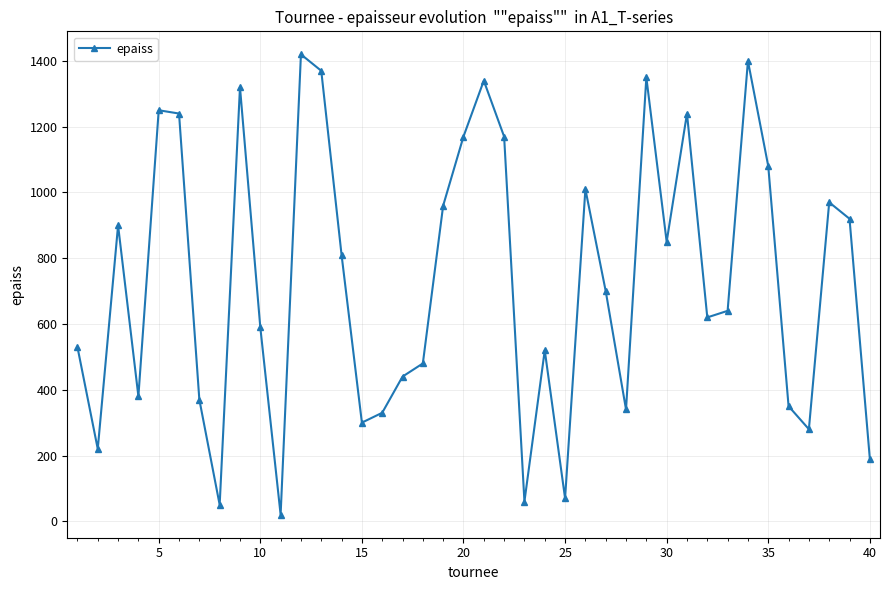

Is this an area chart (filled region under the line)?

No